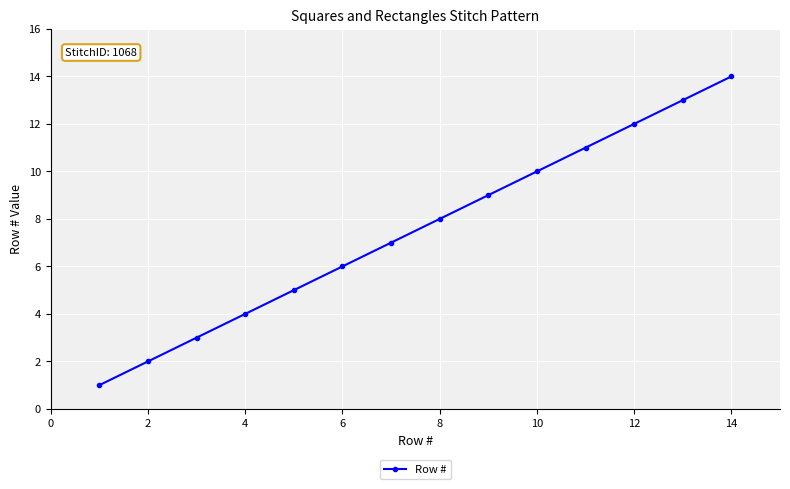

How many lines are shown in the chart?

1